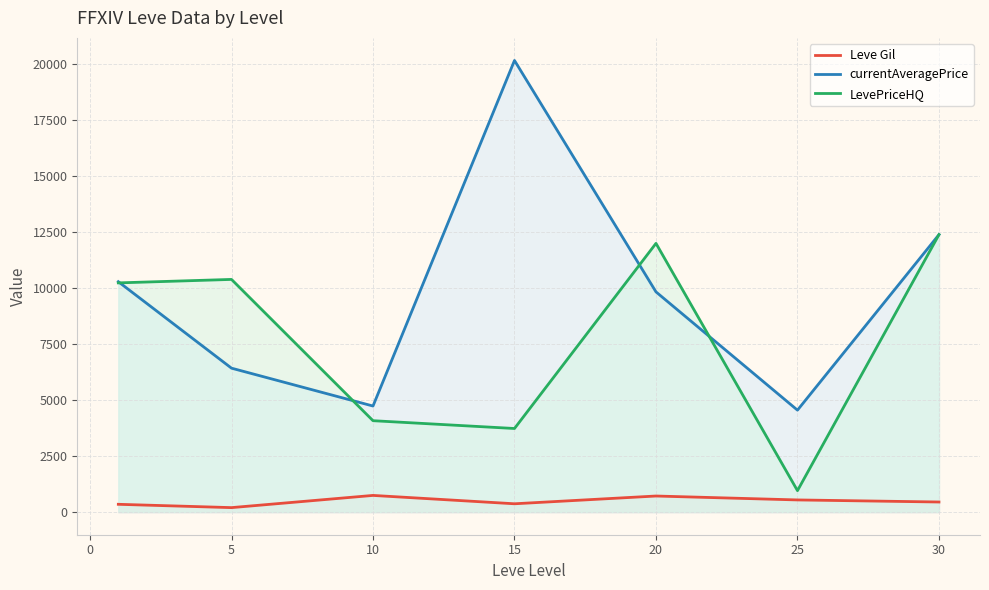

How many lines are shown in the chart?

3